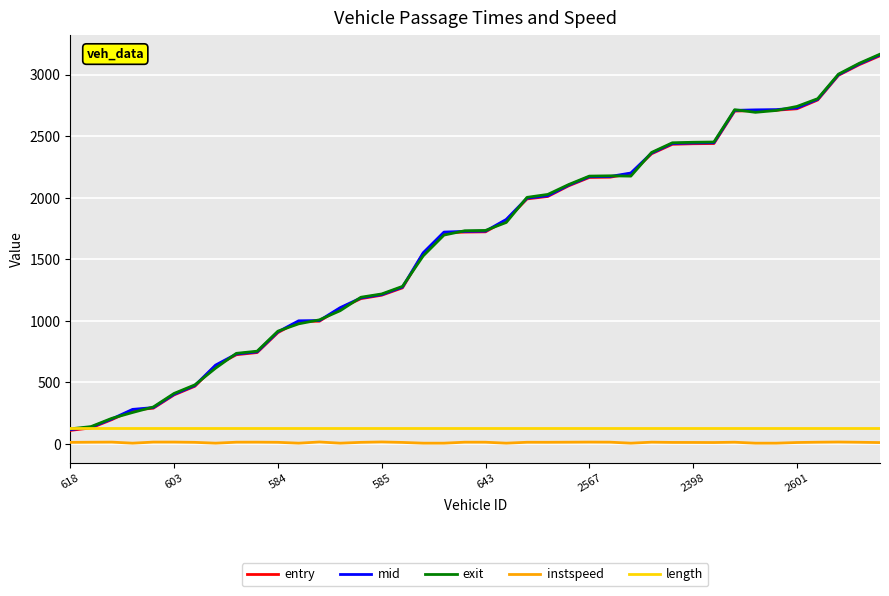

True or false: instspeed and mid intersect in this chart.

False